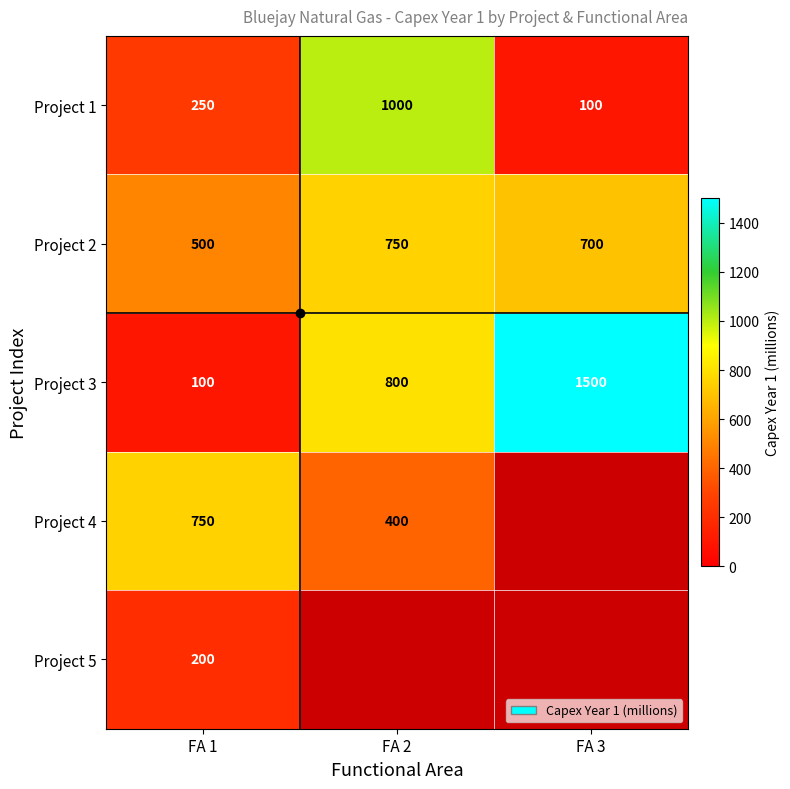

Where is Project 1 nearest to the value 550?

FA 1